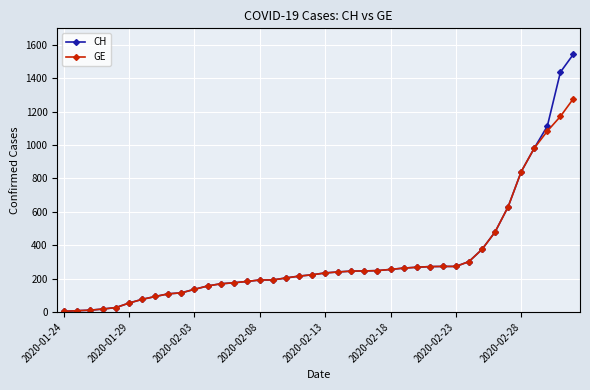

What are all the series names shown in the legend?

CH, GE